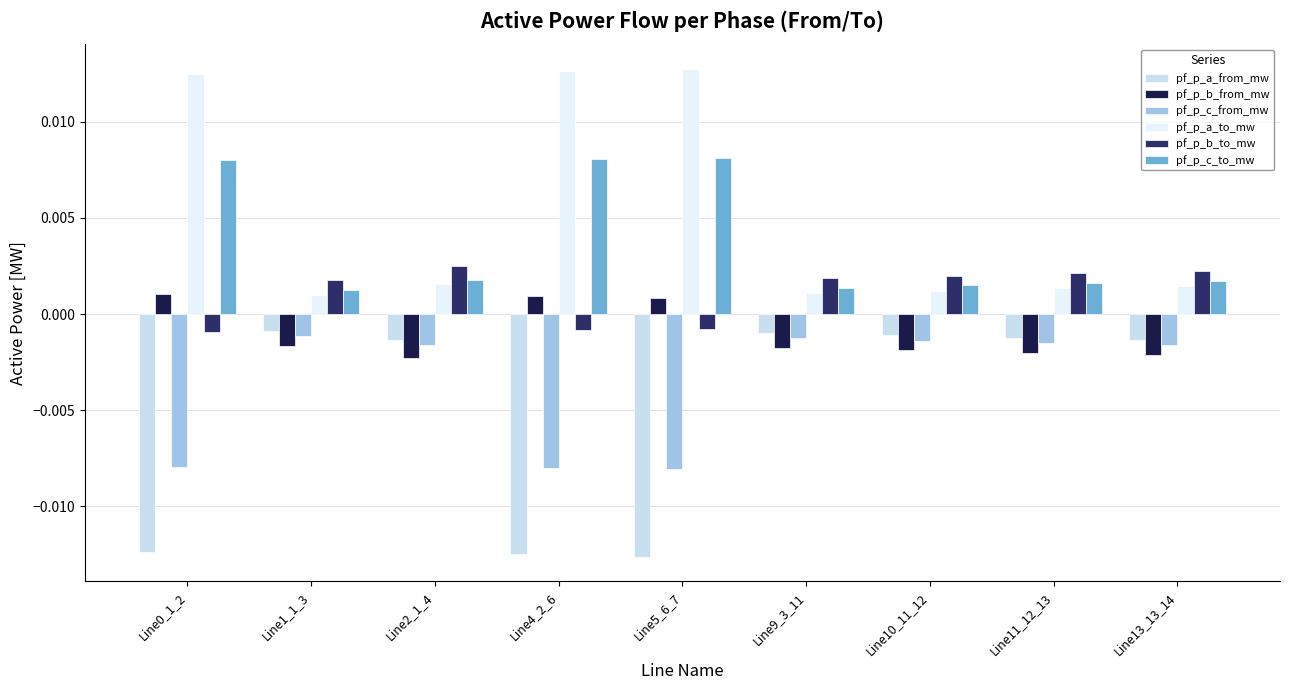

What position from the left is Line13_13_14?

9